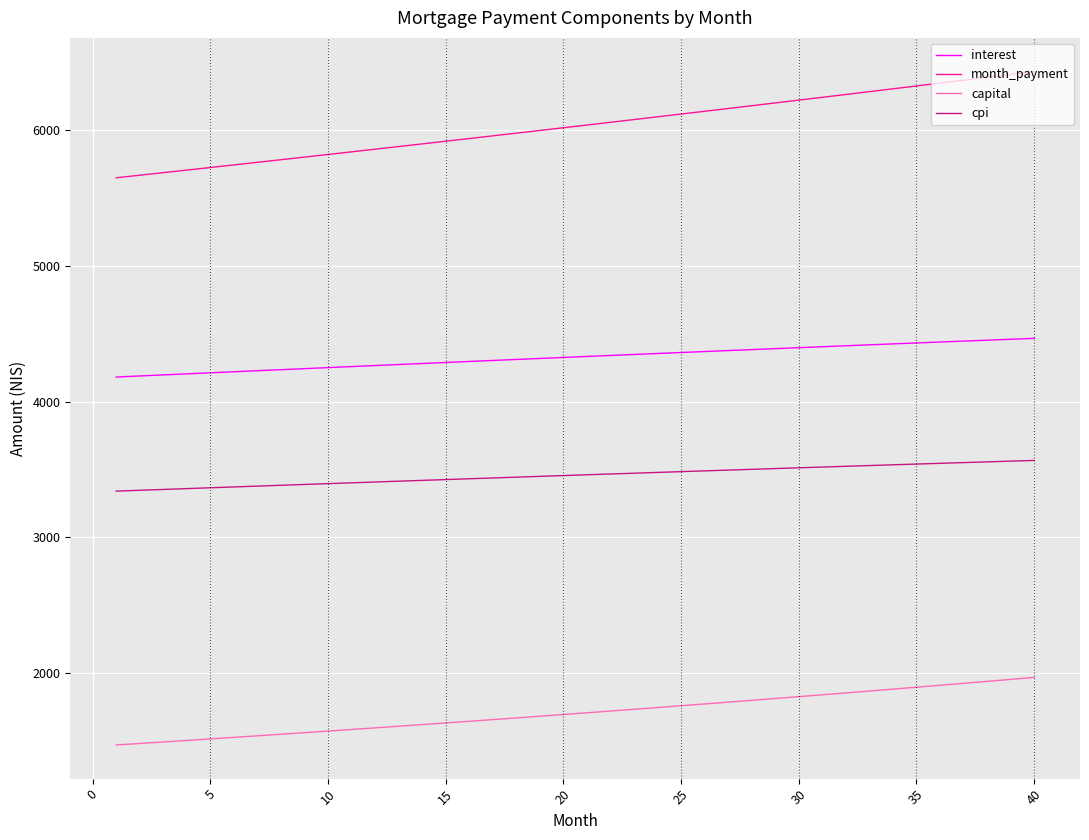

What is the minimum value shown in the chart?

1468.6